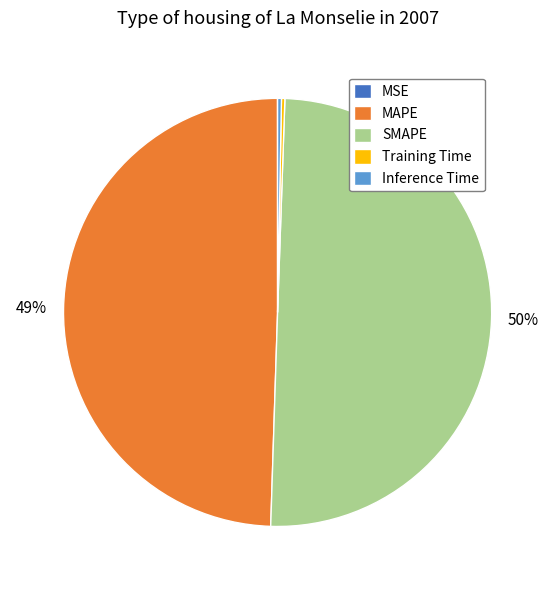

True or false: MAPE accounts for 49% of the total.

True